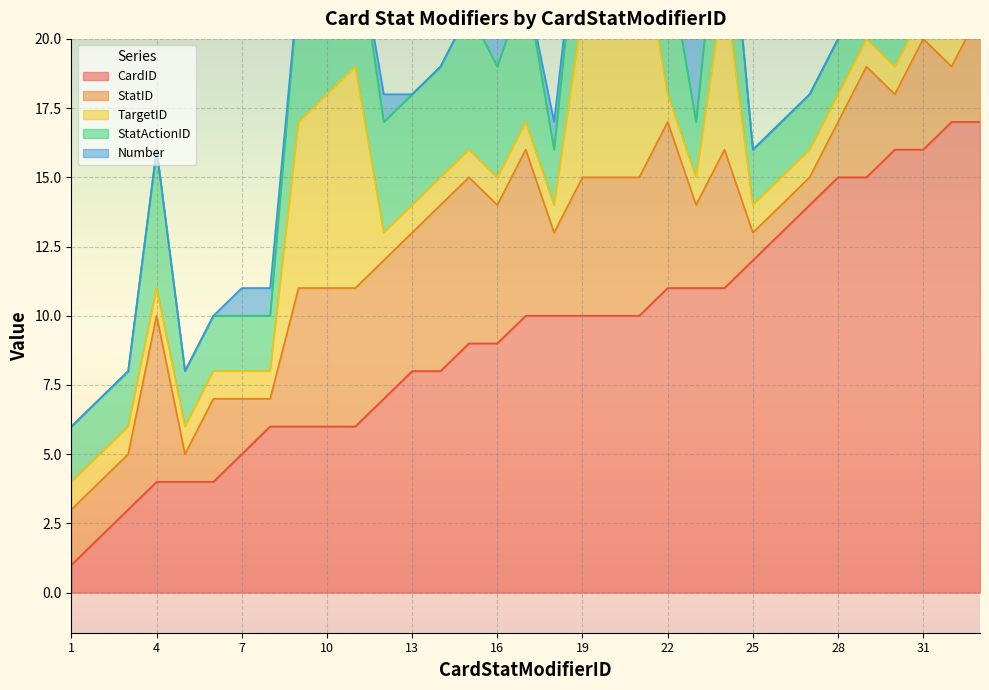

Reading right to left, extract all data points from this chart.

CardID: 33=17	32=17	31=16	30=16	29=15	28=15	27=14	26=13	25=12	24=11	23=11	22=11	21=10	20=10	19=10	18=10	17=10	16=9	15=9	14=8	13=8	12=7	11=6	10=6	9=6	8=6	7=5	6=4	5=4	4=4	3=3	2=2	1=1
StatID: 33=4	32=2	31=4	30=2	29=4	28=2	27=1	26=1	25=1	24=5	23=3	22=6	21=5	20=5	19=5	18=3	17=6	16=5	15=6	14=6	13=5	12=5	11=5	10=5	9=5	8=1	7=2	6=3	5=1	4=6	3=2	2=2	1=2
TargetID: 33=1	32=1	31=1	30=1	29=1	28=1	27=1	26=1	25=1	24=6	23=1	22=1	21=9	20=7	19=6	18=1	17=1	16=1	15=1	14=1	13=1	12=1	11=8	10=7	9=6	8=1	7=1	6=1	5=1	4=1	3=1	2=1	1=1
StatActionID: 33=2	32=2	31=2	30=2	29=2	28=2	27=2	26=2	25=2	24=5	23=2	22=5	21=5	20=5	19=5	18=2	17=5	16=4	15=5	14=4	13=4	12=4	11=5	10=5	9=5	8=2	7=2	6=2	5=2	4=5	3=2	2=2	1=2
Number: 33=0	32=0	31=0	30=0	29=0	28=0	27=0	26=0	25=0	24=0	23=3	22=0	21=0	20=0	19=0	18=1	17=0	16=1	15=0	14=0	13=0	12=1	11=0	10=0	9=0	8=1	7=1	6=0	5=0	4=0	3=0	2=0	1=0